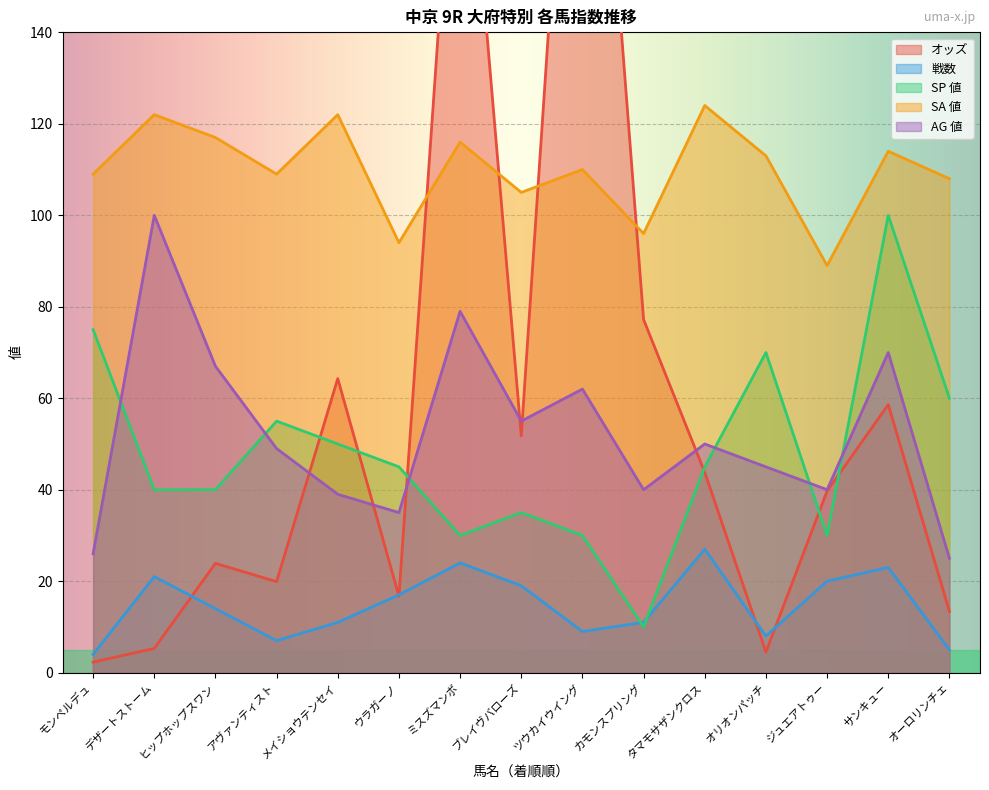

At which category does AG 値 reach its first local peak?

デザートストーム